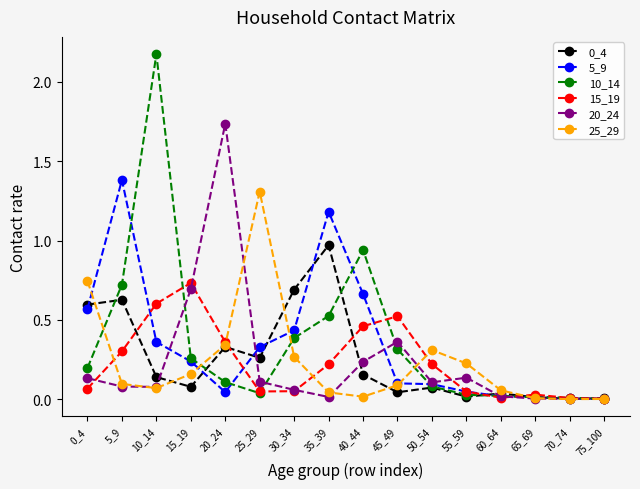

Is it true that 20_24 equals 0.0 at 75_100?

True